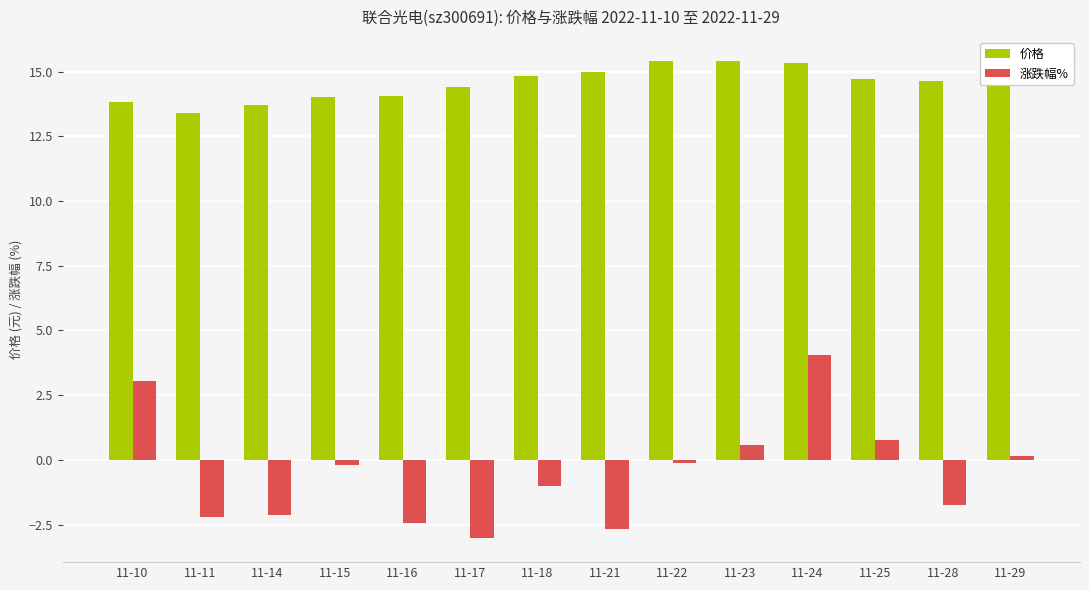

Which series has the largest range (max minus min)?

涨跌幅%